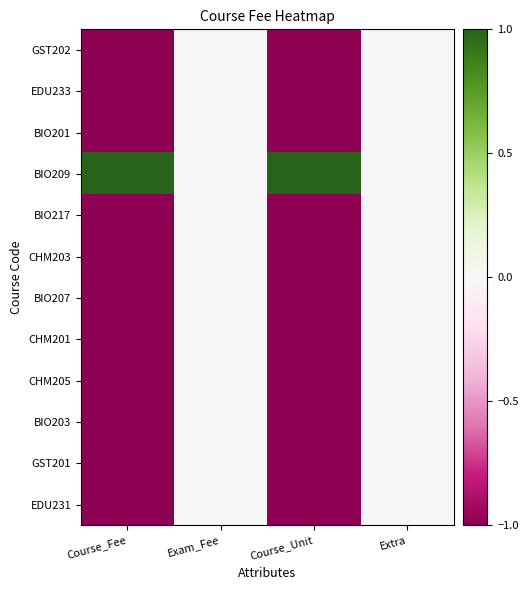

Reading left to right, extract all data points from this chart.

GST202: Course_Fee=-1	Exam_Fee=0	Course_Unit=-1	Extra=0
EDU233: Course_Fee=-1	Exam_Fee=0	Course_Unit=-1	Extra=0
BIO201: Course_Fee=-1	Exam_Fee=0	Course_Unit=-1	Extra=0
BIO209: Course_Fee=1	Exam_Fee=0	Course_Unit=1	Extra=0
BIO217: Course_Fee=-1	Exam_Fee=0	Course_Unit=-1	Extra=0
CHM203: Course_Fee=-1	Exam_Fee=0	Course_Unit=-1	Extra=0
BIO207: Course_Fee=-1	Exam_Fee=0	Course_Unit=-1	Extra=0
CHM201: Course_Fee=-1	Exam_Fee=0	Course_Unit=-1	Extra=0
CHM205: Course_Fee=-1	Exam_Fee=0	Course_Unit=-1	Extra=0
BIO203: Course_Fee=-1	Exam_Fee=0	Course_Unit=-1	Extra=0
GST201: Course_Fee=-1	Exam_Fee=0	Course_Unit=-1	Extra=0
EDU231: Course_Fee=-1	Exam_Fee=0	Course_Unit=-1	Extra=0